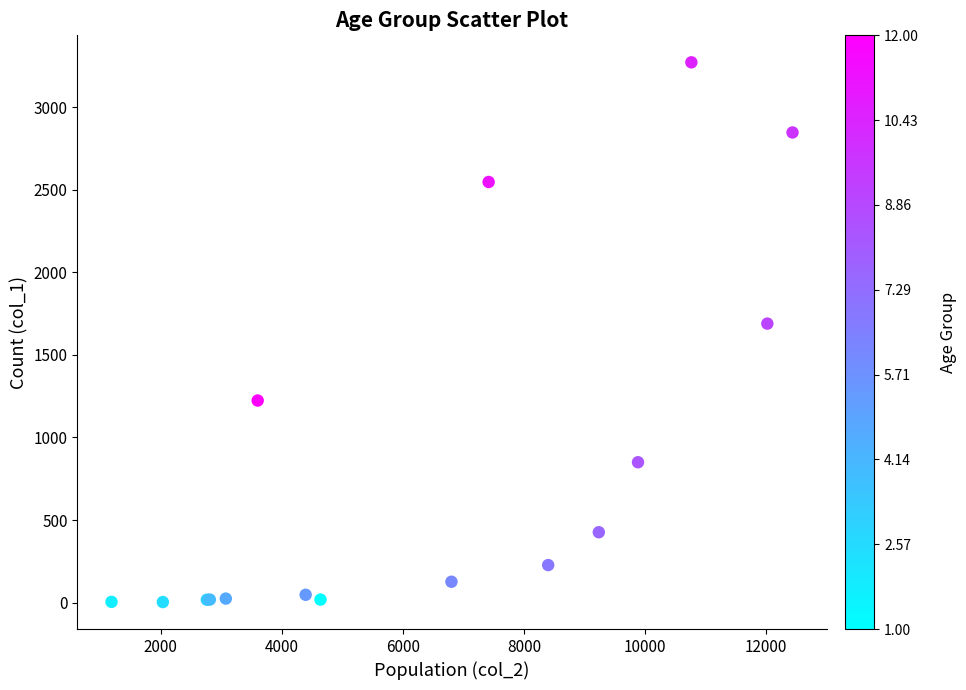

What Y value in the scatter plot is closest to 1638?

1690